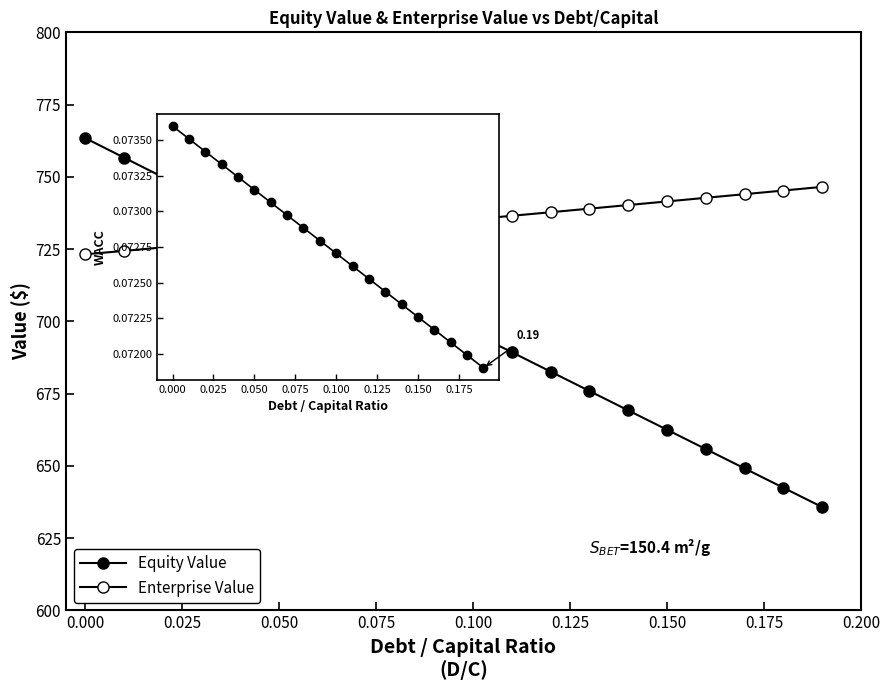

What is the value of the Enterprise Value point at the 16th from the left?

741.5